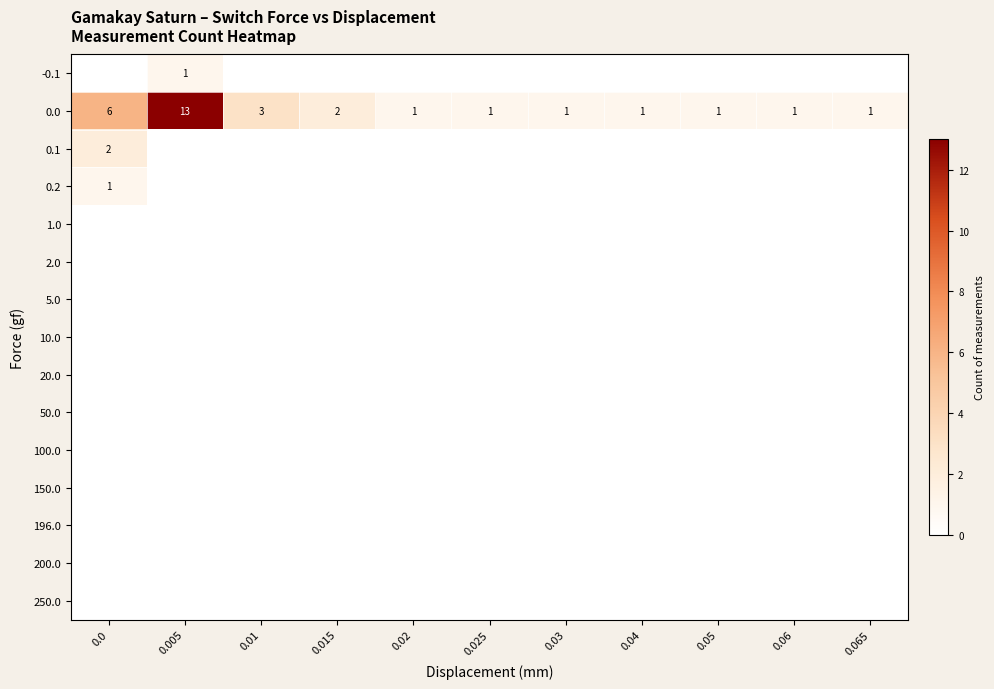

Is it true that 0.0 equals 23 at 0.005?

False